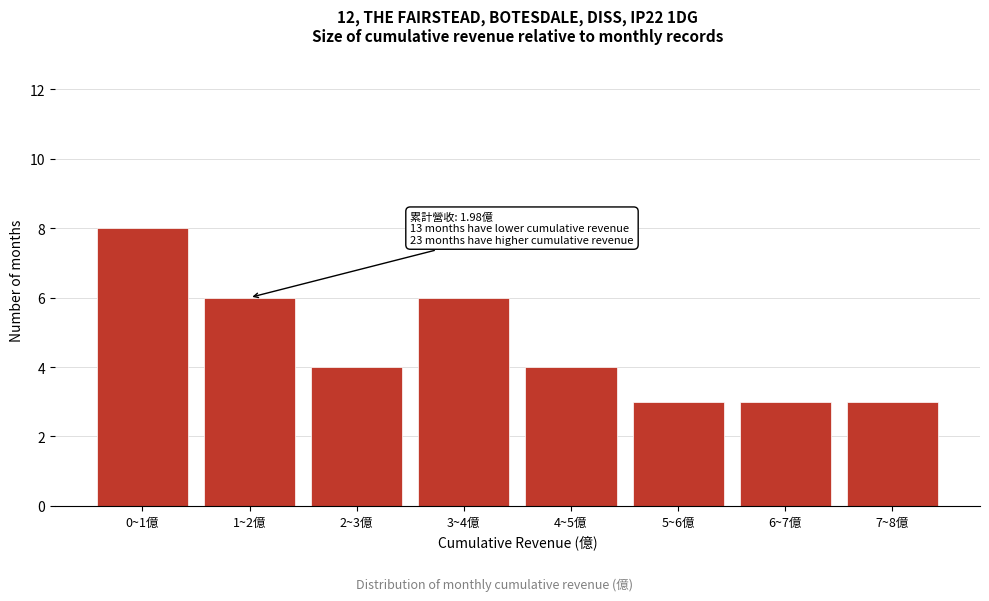

Reading left to right, what are all the values shown in this chart?

0~1億=8	1~2億=6	2~3億=4	3~4億=6	4~5億=4	5~6億=3	6~7億=3	7~8億=3